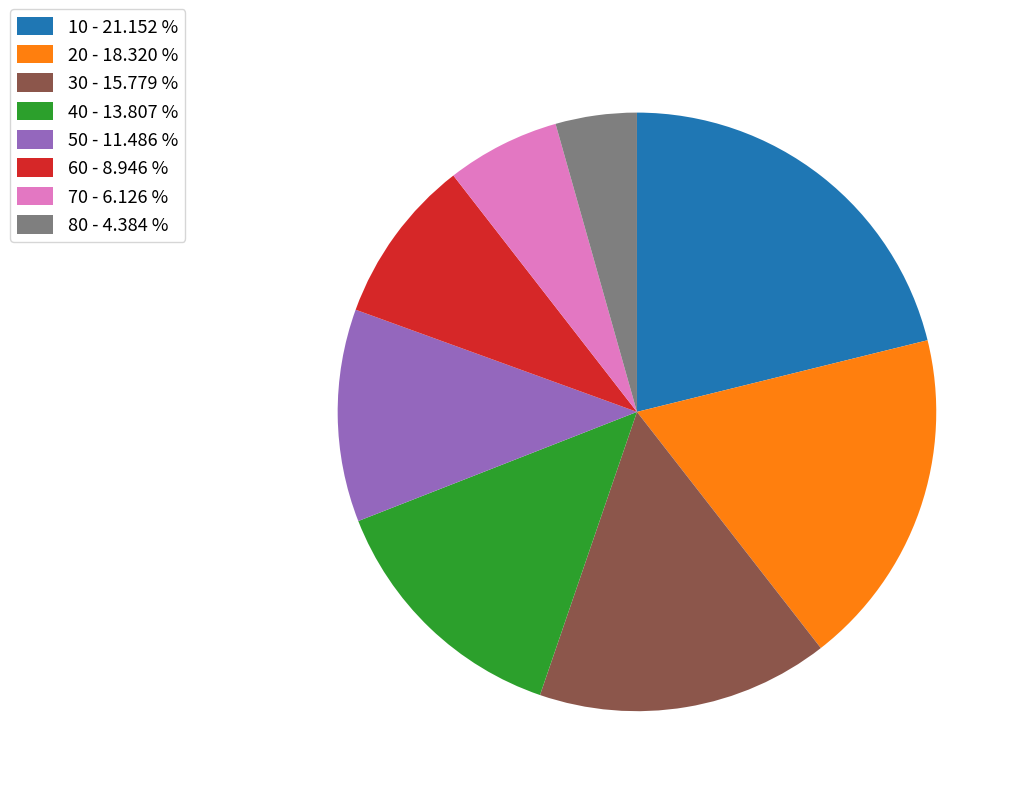

Between 30 and 10, which is larger?

10